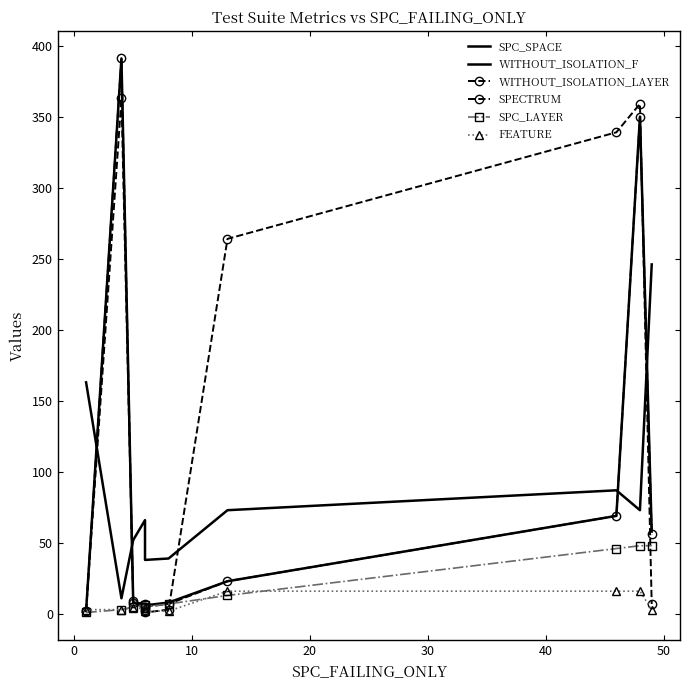

What is the minimum value shown in the chart?

1